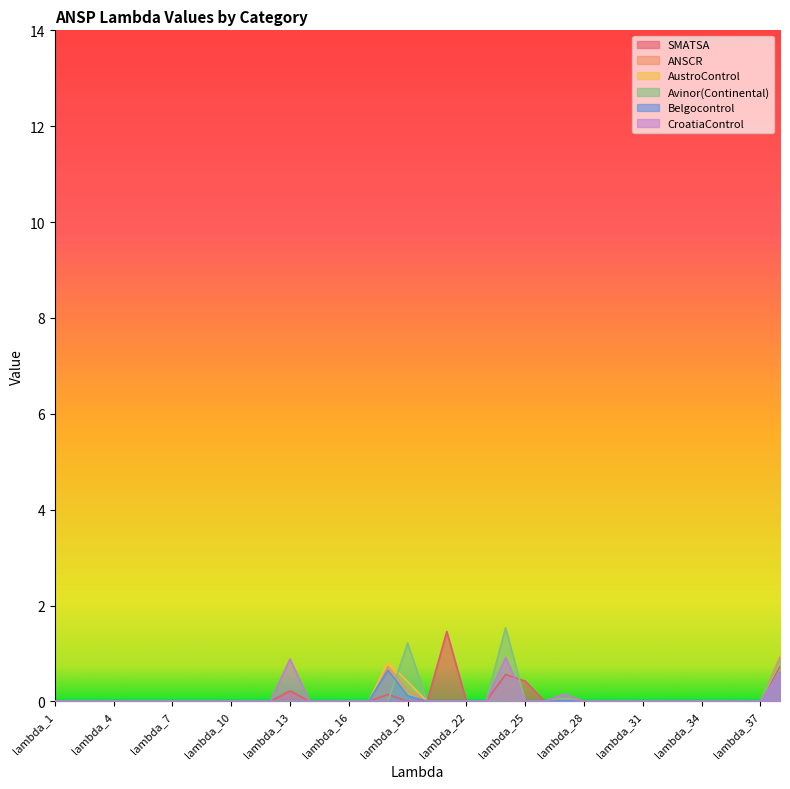

Reading left to right, extract all data points from this chart.

SMATSA: 0.0	0.0	0.0	0.0	0.0	0.0	0.0	0.0	0.0	0.0	0.0	0.0	0.2	0.0	0.0	0.0	0.0	0.1	0.0	0.0	1.5	0.0	0.0	0.6	0.4	0.0	0.0	0.0	0.0	0.0	0.0	0.0	0.0	0.0	0.0	0.0	0.0	0.7
ANSCR: 0.0	0.0	0.0	0.0	0.0	0.0	0.0	0.0	0.0	0.0	0.0	0.0	0.0	0.0	0.0	0.0	0.0	0.7	0.2	0.0	0.0	0.0	0.0	0.0	0.0	0.0	0.0	0.0	0.0	0.0	0.0	0.0	0.0	0.0	0.0	0.0	0.0	0.9
AustroControl: 0.0	0.0	0.0	0.0	0.0	0.0	0.0	0.0	0.0	0.0	0.0	0.0	0.0	0.0	0.0	0.0	0.0	0.8	0.4	0.0	0.0	0.0	0.0	0.0	0.0	0.0	0.1	0.0	0.0	0.0	0.0	0.0	0.0	0.0	0.0	0.0	0.0	0.8
Avinor(Continental): 0.0	0.0	0.0	0.0	0.0	0.0	0.0	0.0	0.0	0.0	0.0	0.0	0.0	0.0	0.0	0.0	0.0	0.0	1.2	0.0	0.0	0.0	0.0	1.5	0.0	0.0	0.1	0.0	0.0	0.0	0.0	0.0	0.0	0.0	0.0	0.0	0.0	0.9
Belgocontrol: 0.0	0.0	0.0	0.0	0.0	0.0	0.0	0.0	0.0	0.0	0.0	0.0	0.0	0.0	0.0	0.0	0.0	0.7	0.1	0.0	0.0	0.0	0.0	0.0	0.0	0.0	0.0	0.0	0.0	0.0	0.0	0.0	0.0	0.0	0.0	0.0	0.0	0.6
CroatiaControl: 0.0	0.0	0.0	0.0	0.0	0.0	0.0	0.0	0.0	0.0	0.0	0.0	0.9	0.0	0.0	0.0	0.0	0.0	0.0	0.0	0.0	0.0	0.0	0.9	0.0	0.0	0.2	0.0	0.0	0.0	0.0	0.0	0.0	0.0	0.0	0.0	0.0	0.6